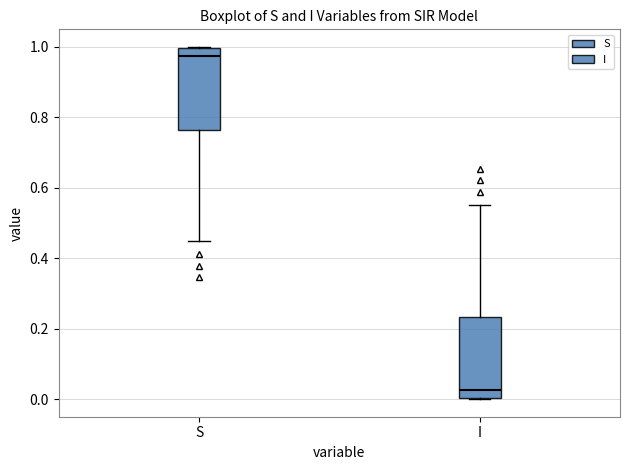

Where is the upper edge of the box for S on the y-axis? The values are not printed on the chart, so give them approximately, as read against the axis.

1.00